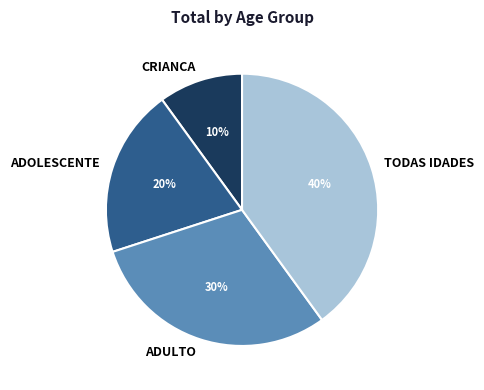

To the nearest percent, what percentage of the pie is ADOLESCENTE?

20%